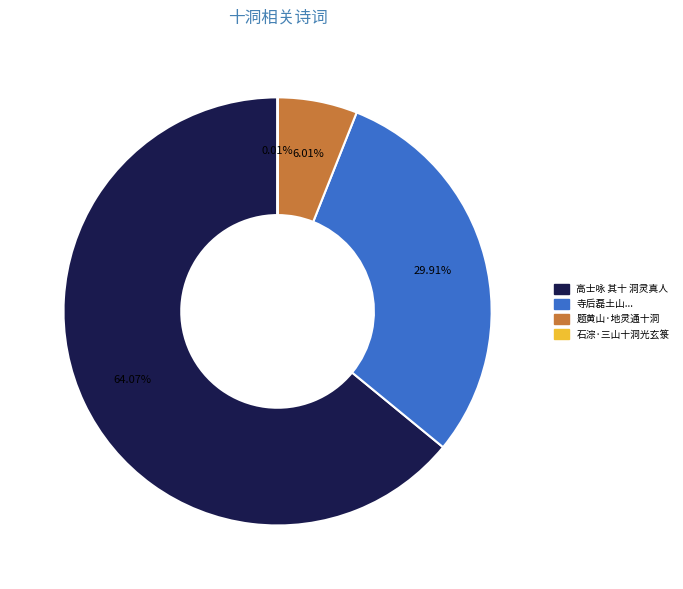

Does any single category account for the majority?

Yes